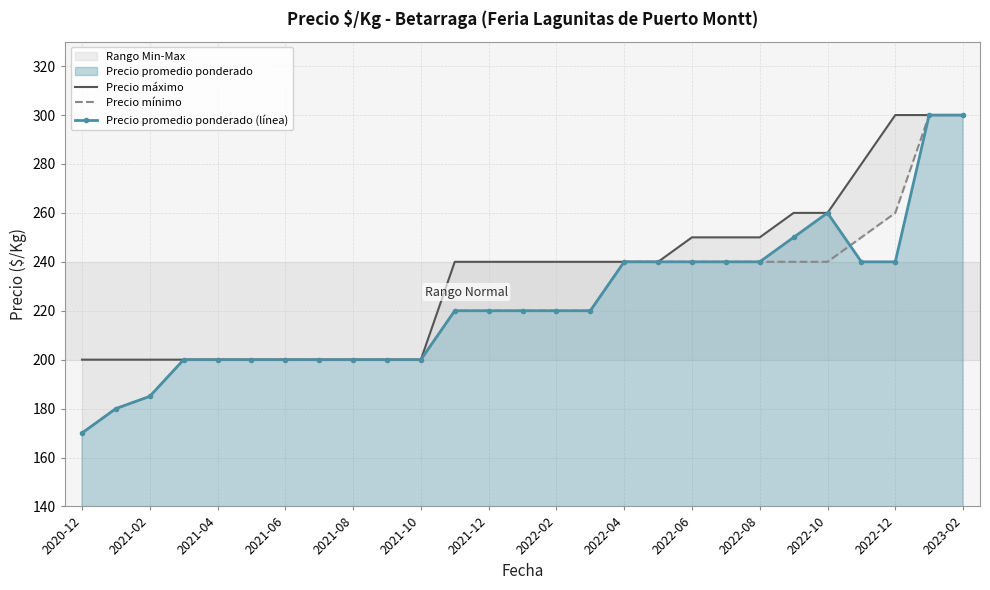

How many data points in Precio máximo are above 240?

9